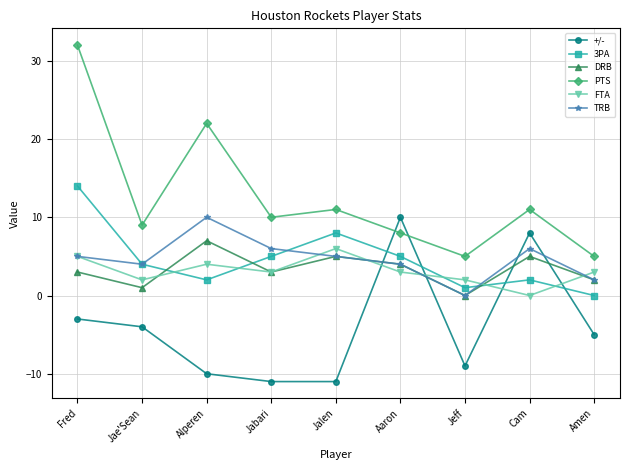

What is the highest value of the PTS series?

32